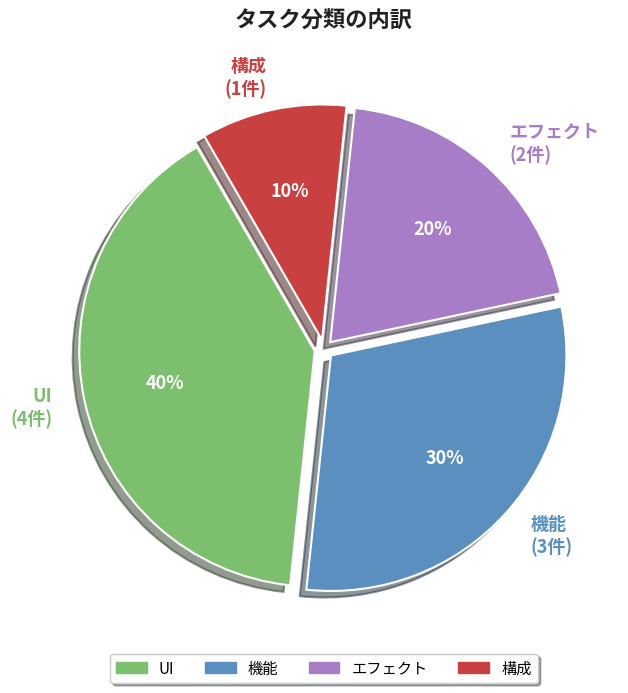

Is it true that エフェクト is 20% of the pie?

True